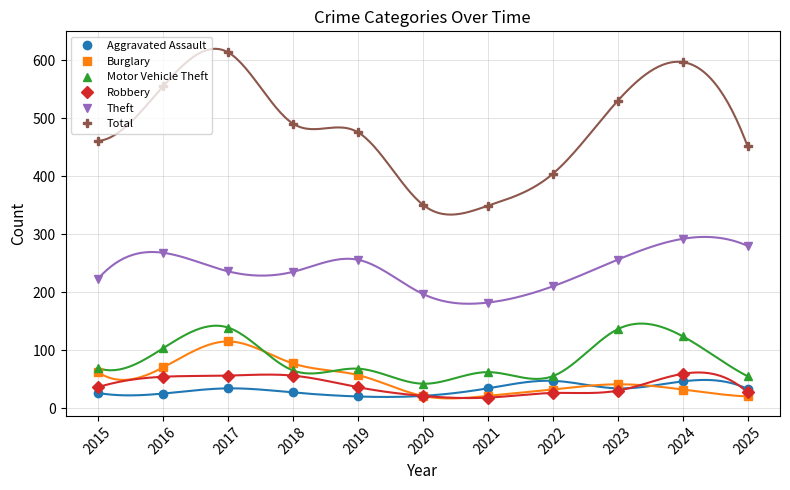

True or false: Total and Burglary cross at least once.

False